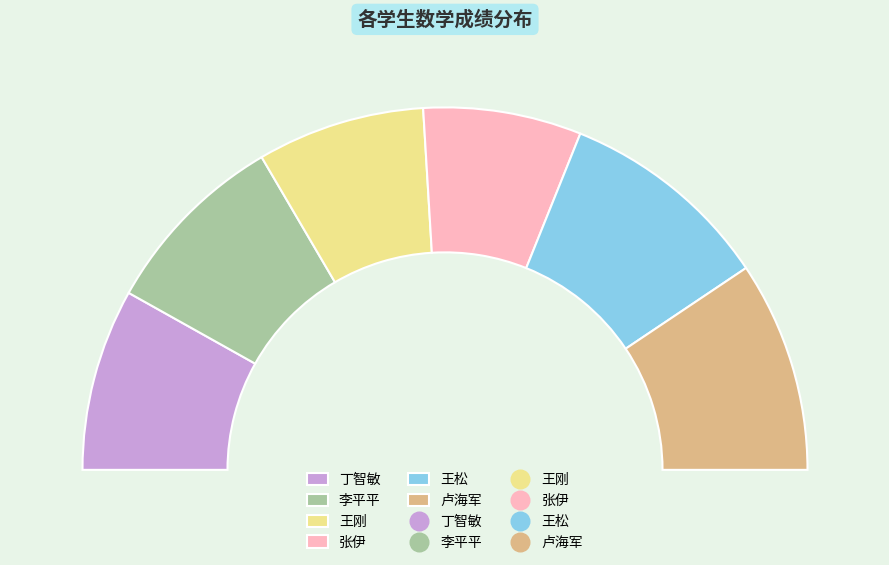

Which slice is the largest?

王松